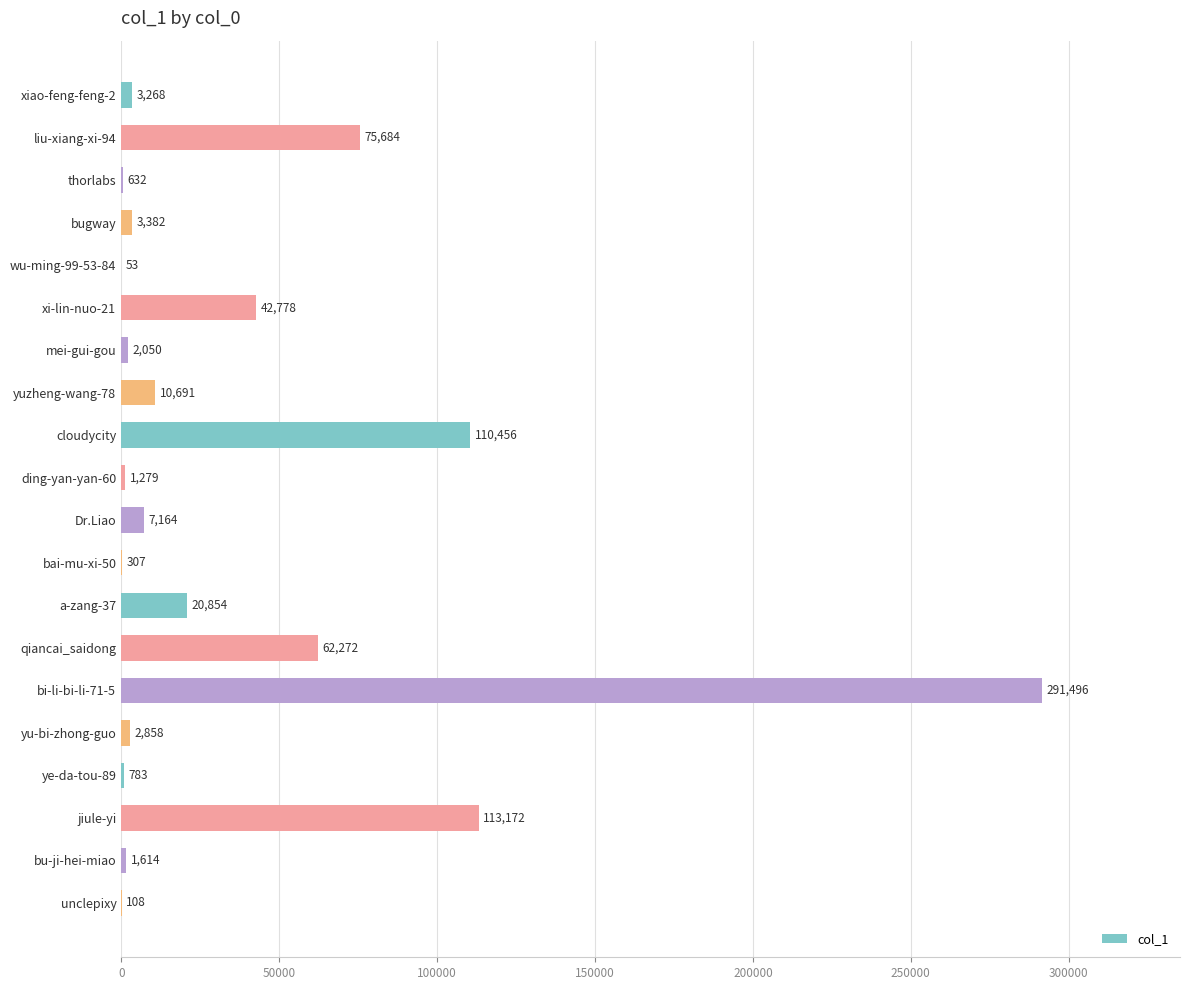

Read the value at ding-yan-yan-60, to the nearest 100.

1300